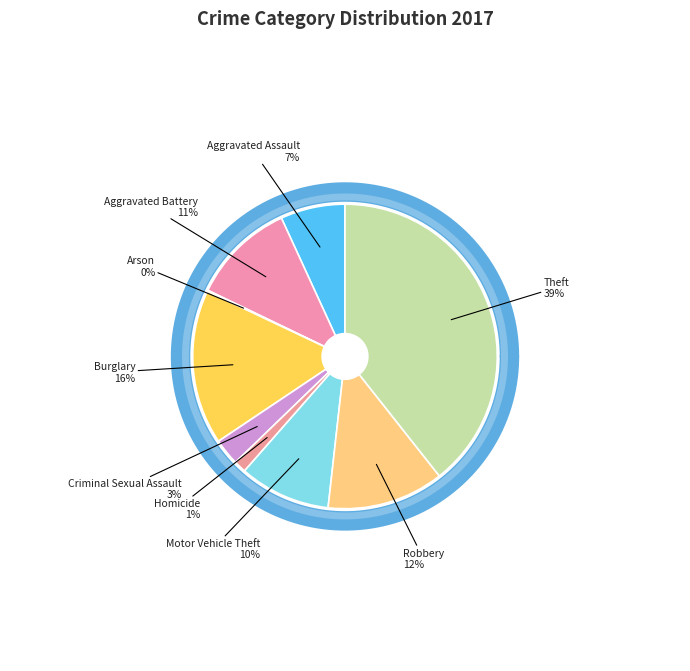

To the nearest percent, what is the average slice percentage?

11%